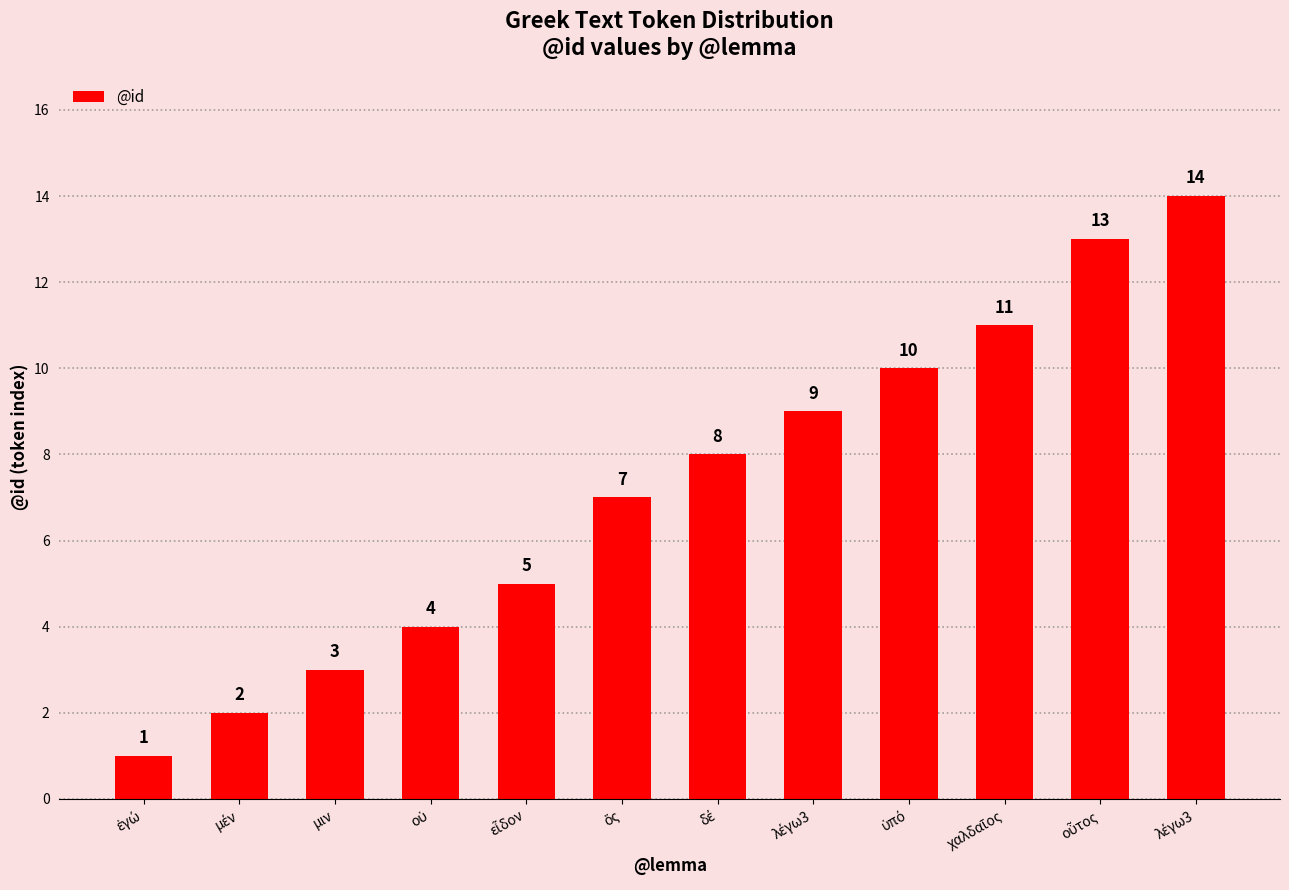

Approximately how many times larger is the value at εἶδον compared to μιν?

1.7